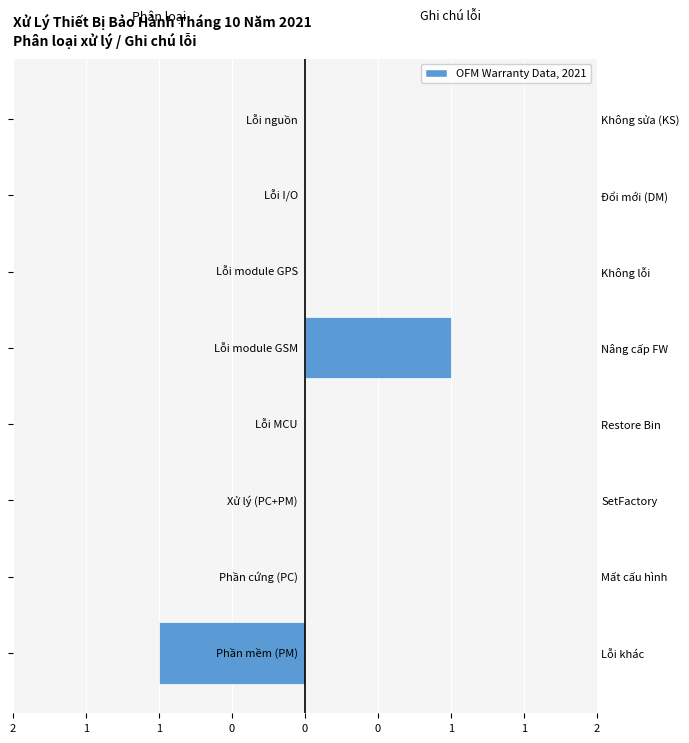

Rank the series by their average value, from lowest to highest.

Phân loại xử lý, Ghi chú lỗi